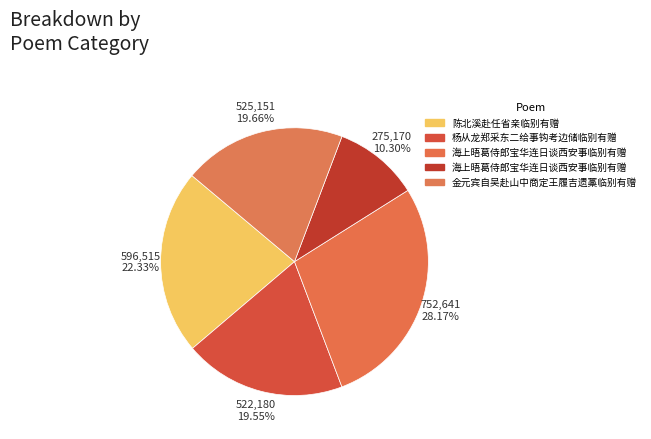

How many slices are in this pie chart?

5